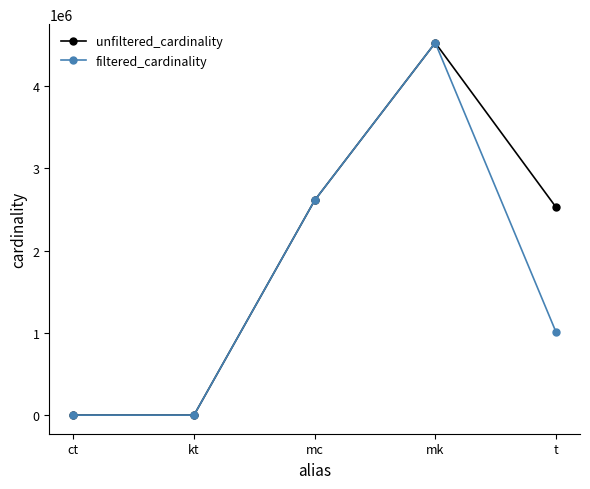

Where is the first local maximum for filtered_cardinality?

mk